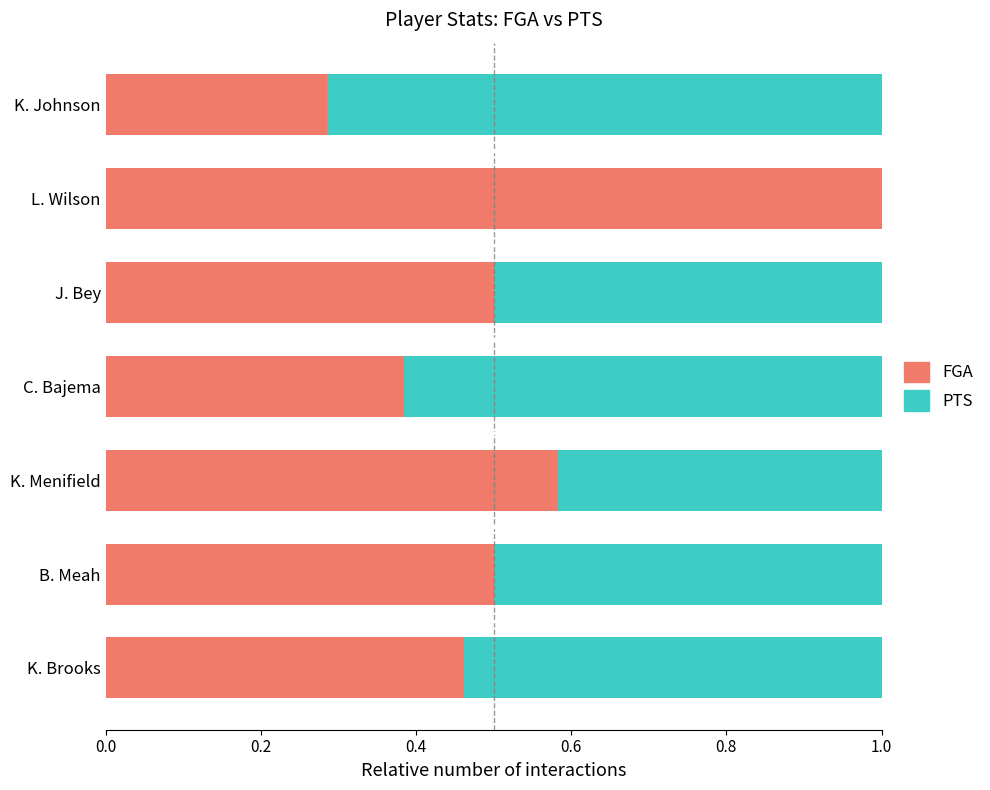

What are all the series names shown in the legend?

FGA, PTS